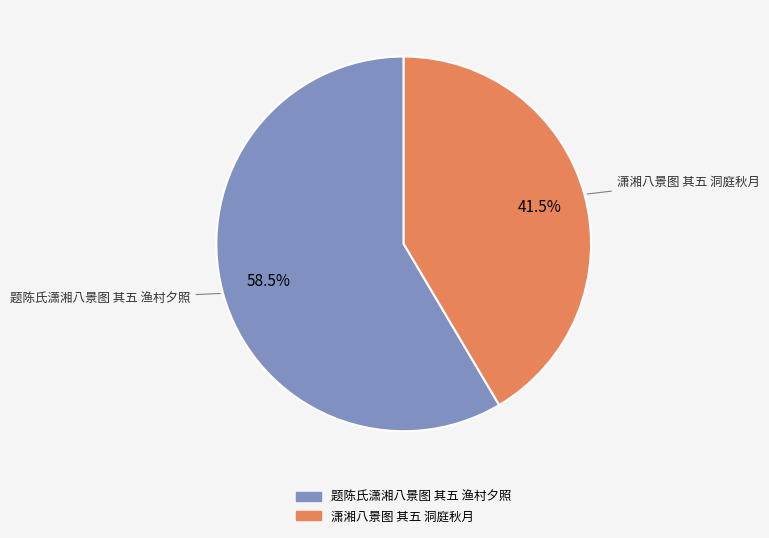

Is 题陈氏潇湘八景图 其五 渔村夕照 the majority of the pie?

Yes